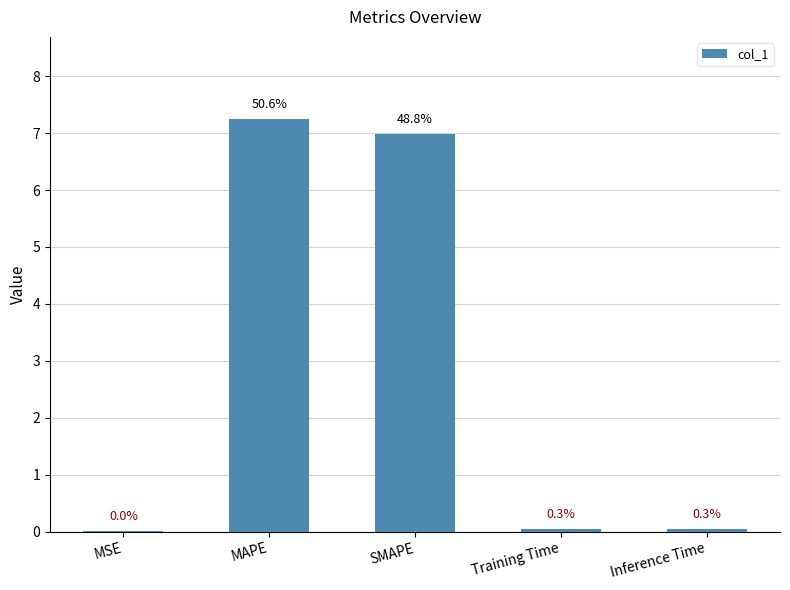

What is the average value?

2.9